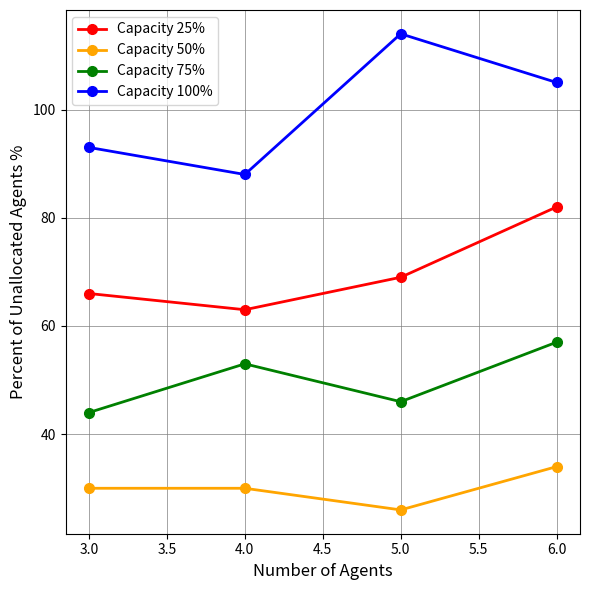

What is the difference between the highest and lowest values at 3.0?

63